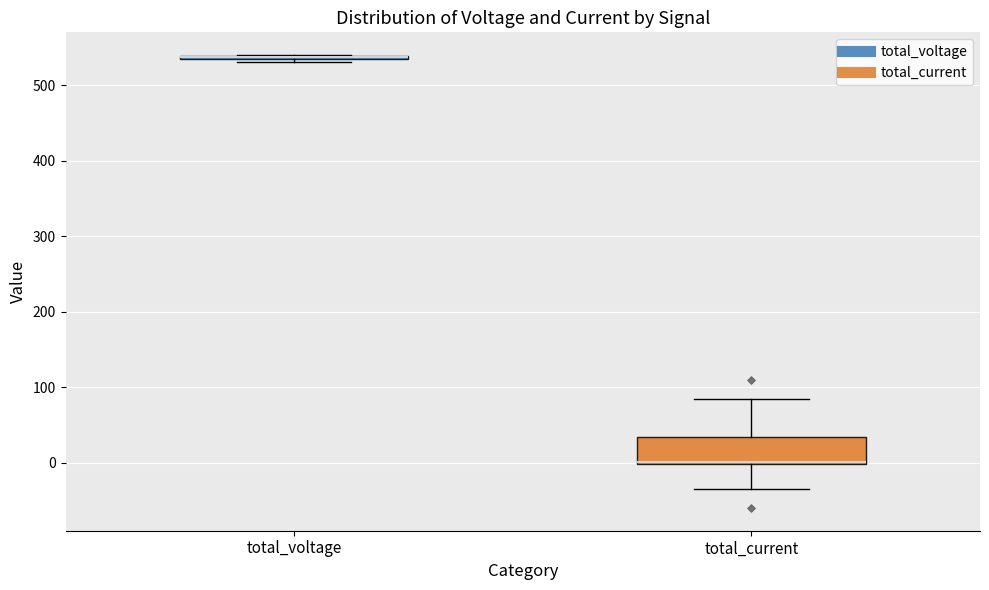

Reading left to right, transcribe this box plot: for each box, give where its median line is, the range the box spans, and where its two whiskers end, as read against the y-axis. The values are not printed on the chart, so give them approximately, as read against the axis.

total_voltage: box collapsed to a line at 540, whiskers 530 to 540
total_current: median 0 (drawn on the box's lower edge), box 0 to 30, whiskers -30 to 80